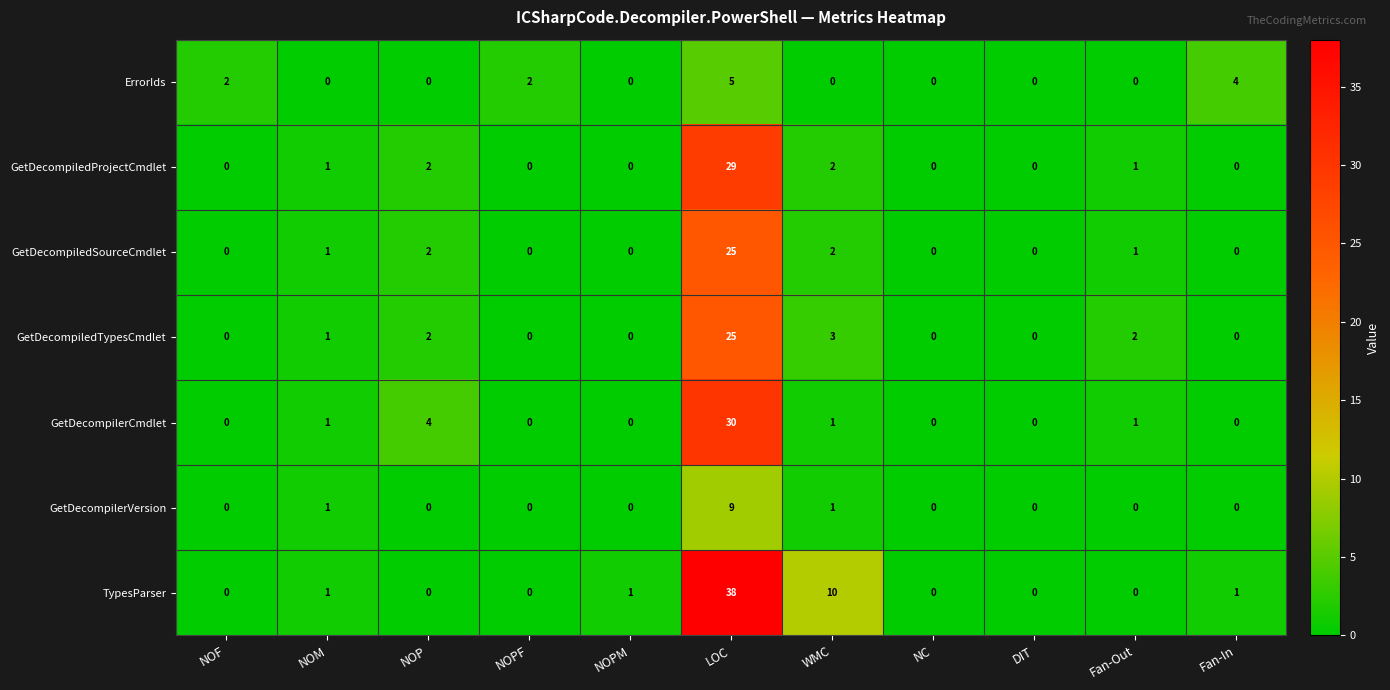

How many positive values does the GetDecompilerCmdlet series have?

5